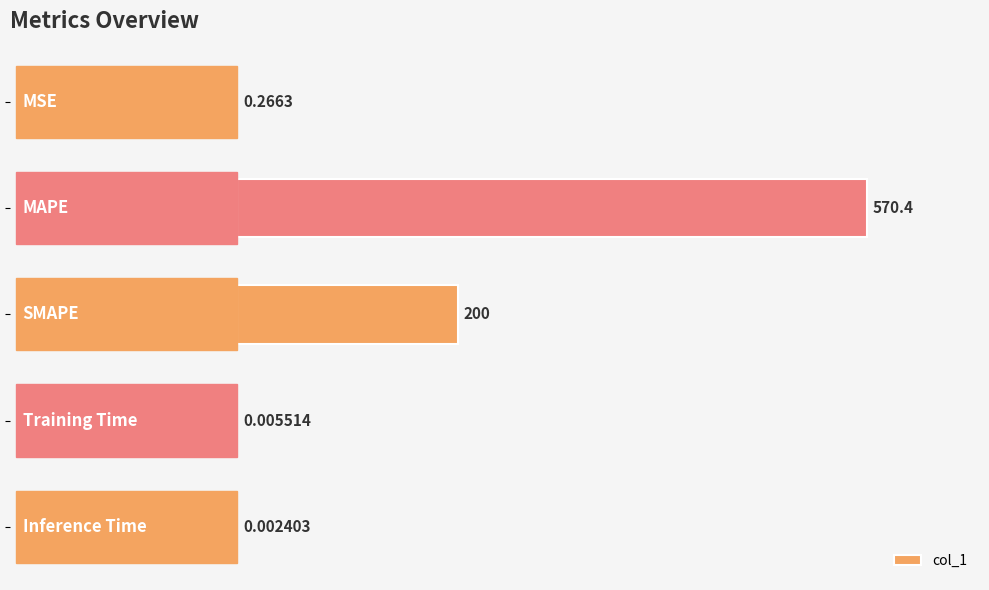

What is the sum of all values?

770.7